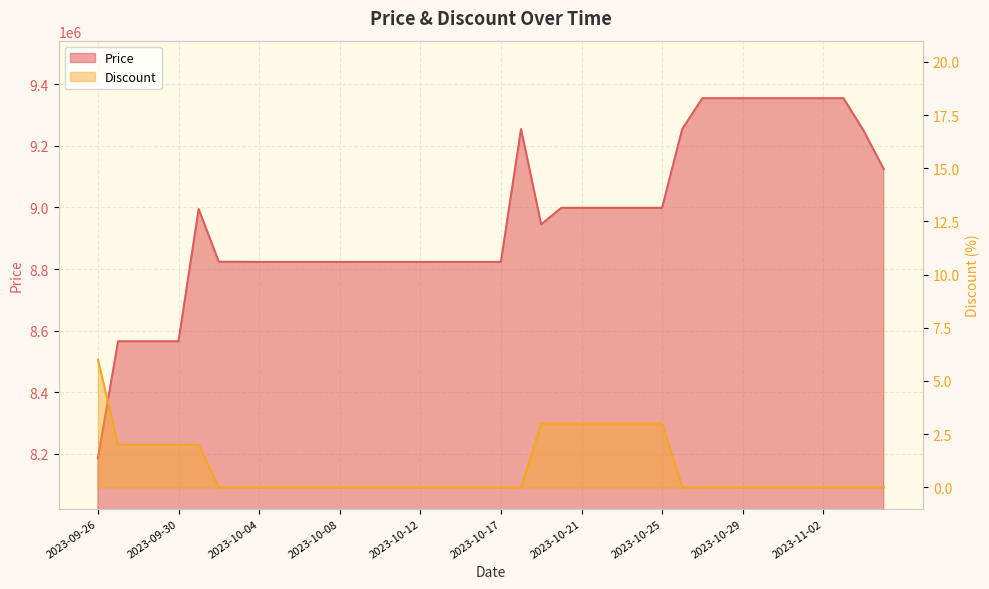

At which category is the sum across all series the highest?

2023-10-27